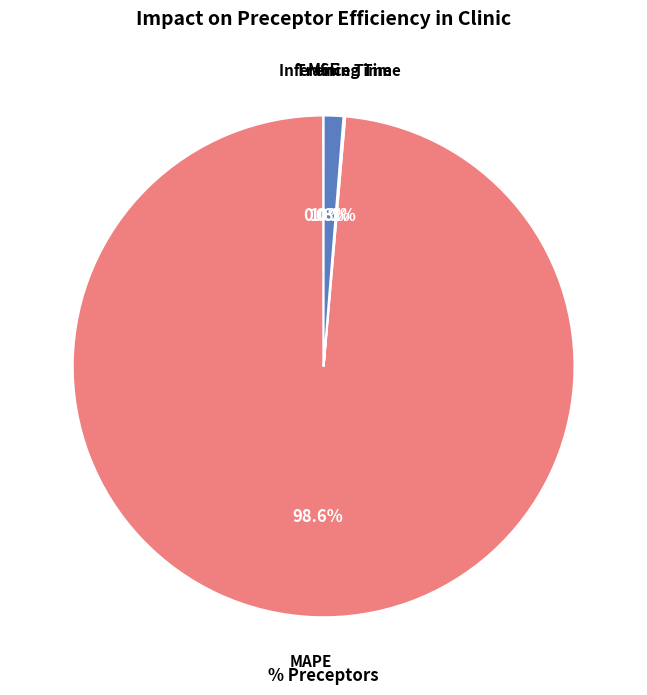

Which slice is the largest?

MAPE